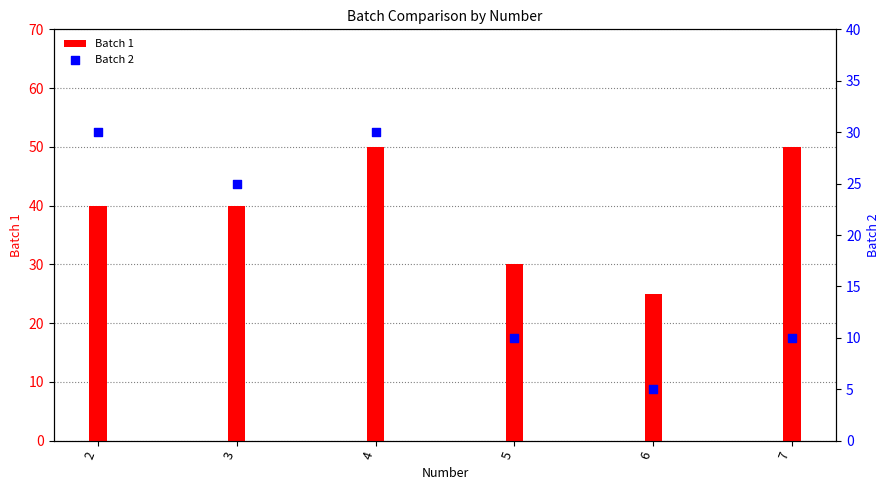

At how many categories does at least one series exceed 48?

2